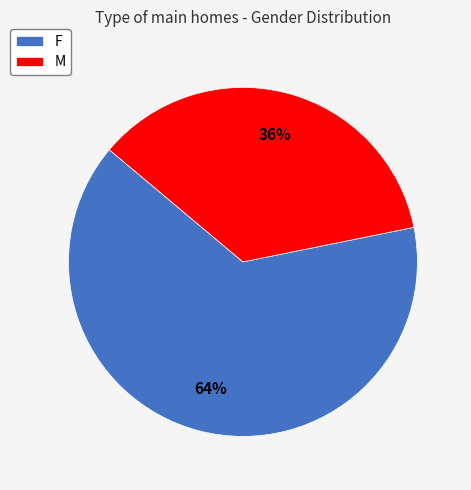

To the nearest percent, what is the combined percentage of F and M?

100%